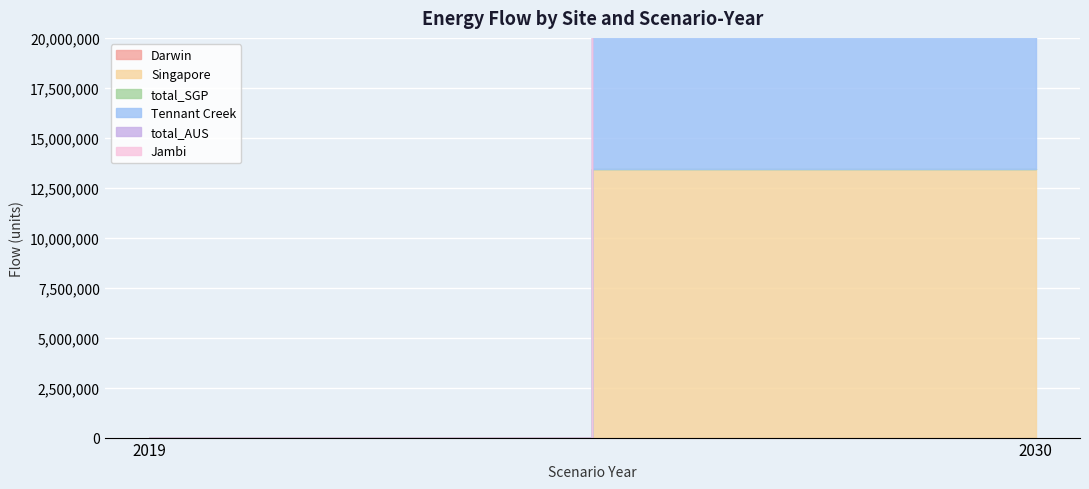

How many series are shown in this chart?

6